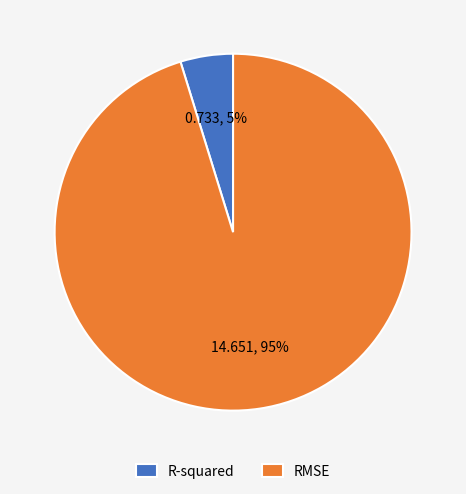

To the nearest percent, what is the average slice percentage?

50%